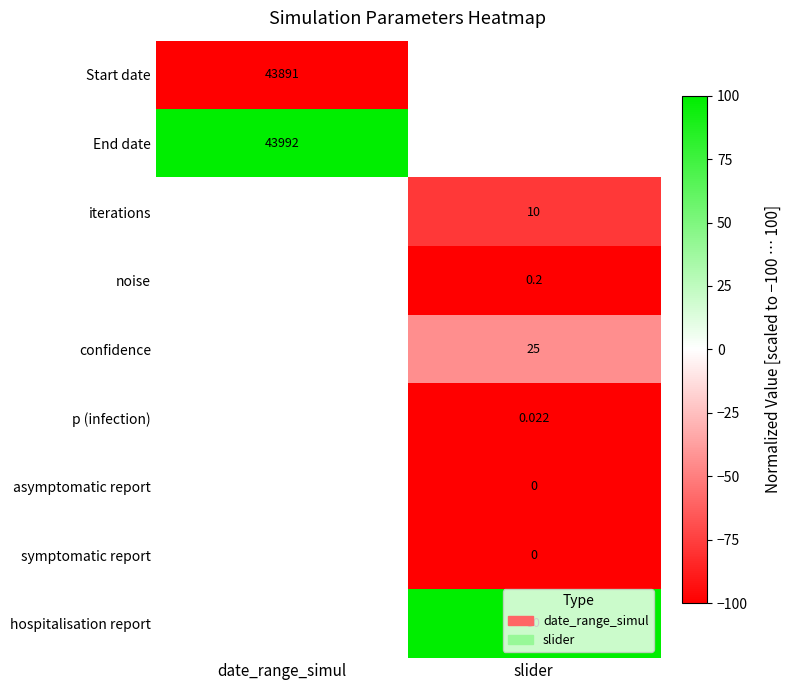

Which label corresponds to the smallest value in the chart?

date_range_simul